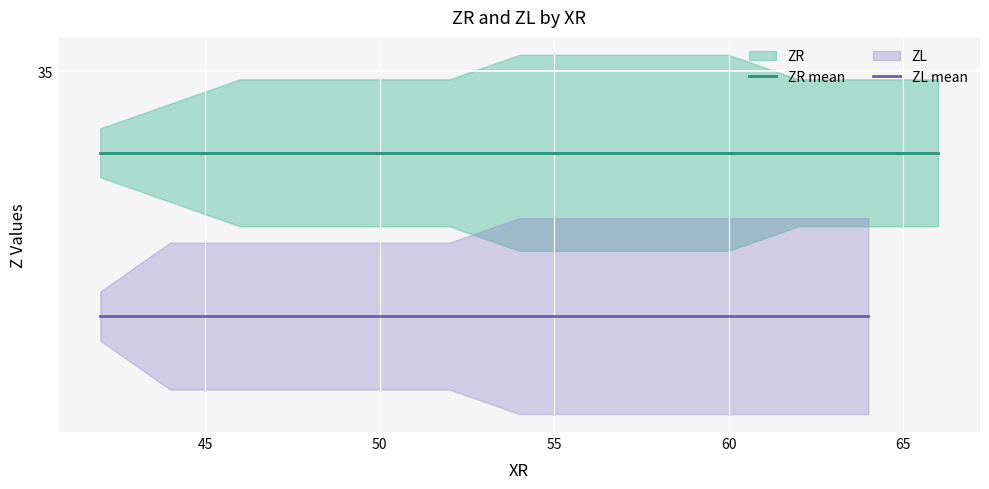

True or false: ZR and ZL cross at least once.

False